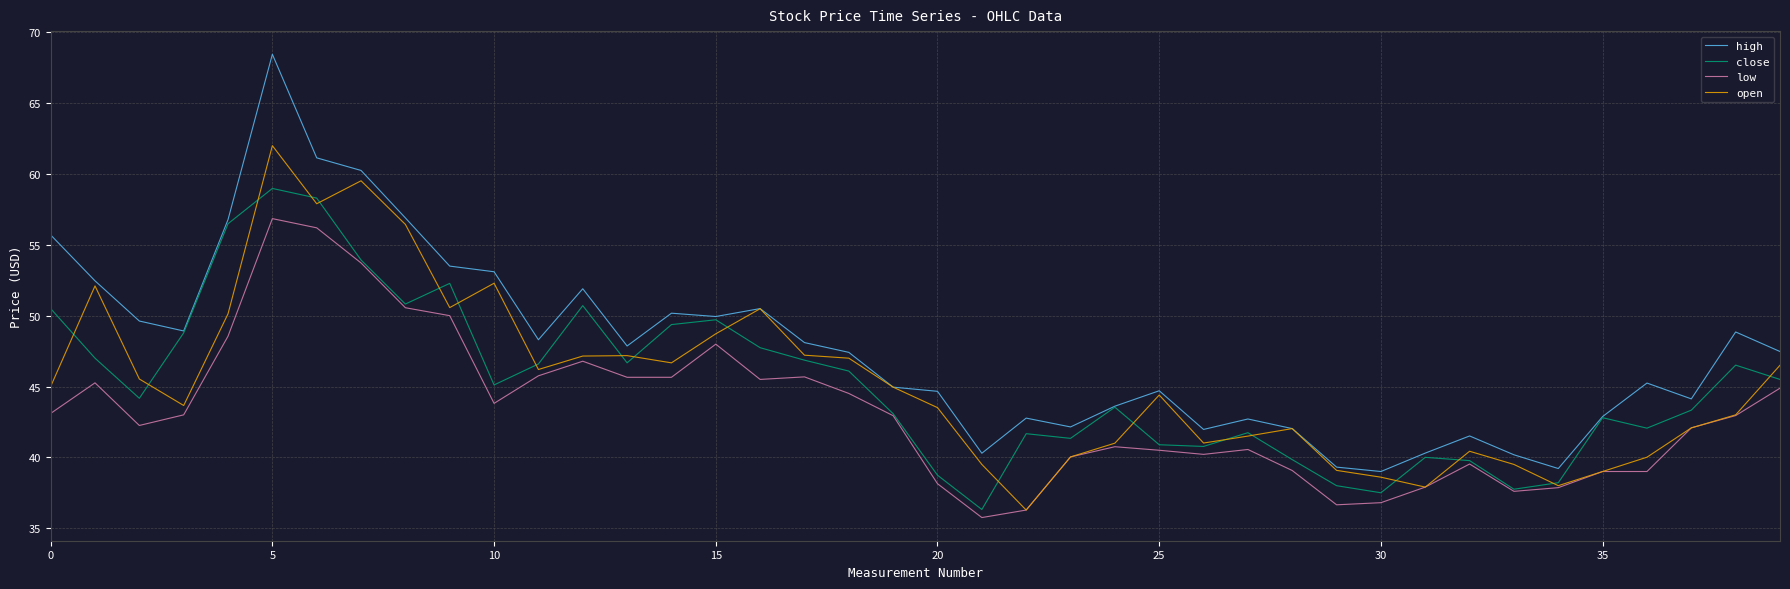

True or false: high and low intersect in this chart.

False